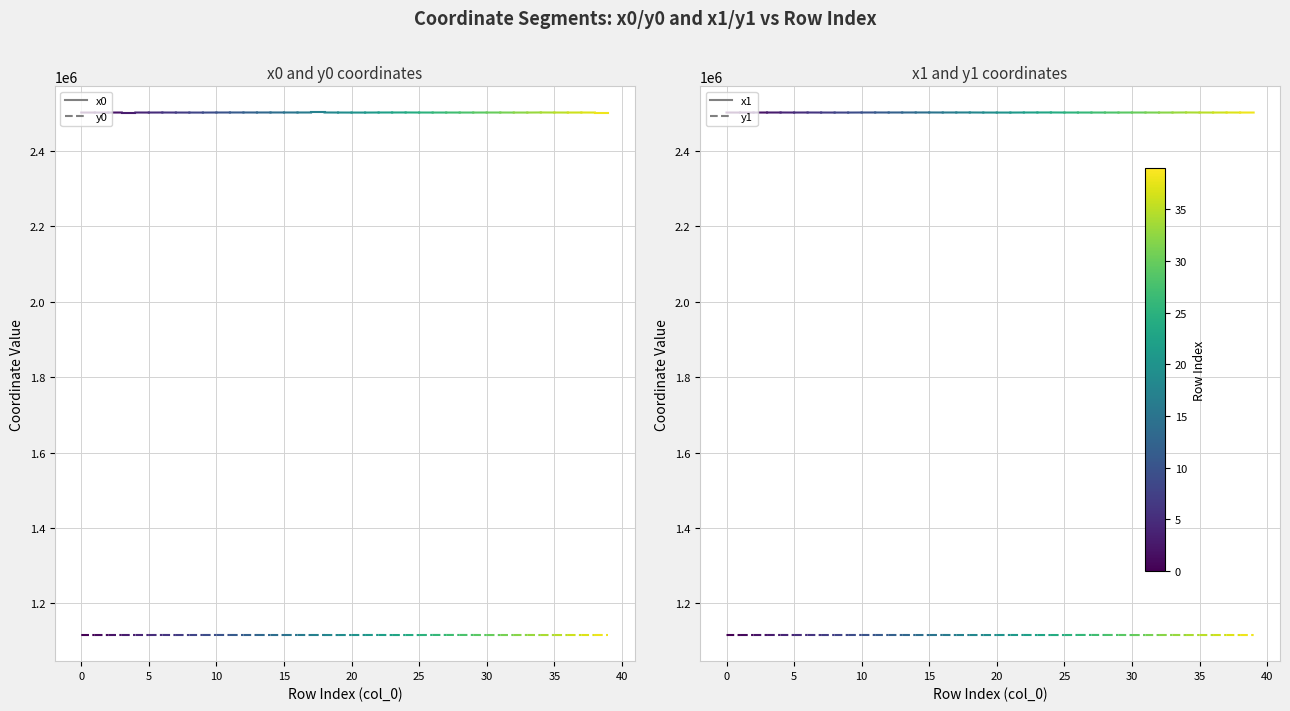

The x0 series shows 1439724.9 at −5. True or false?

False